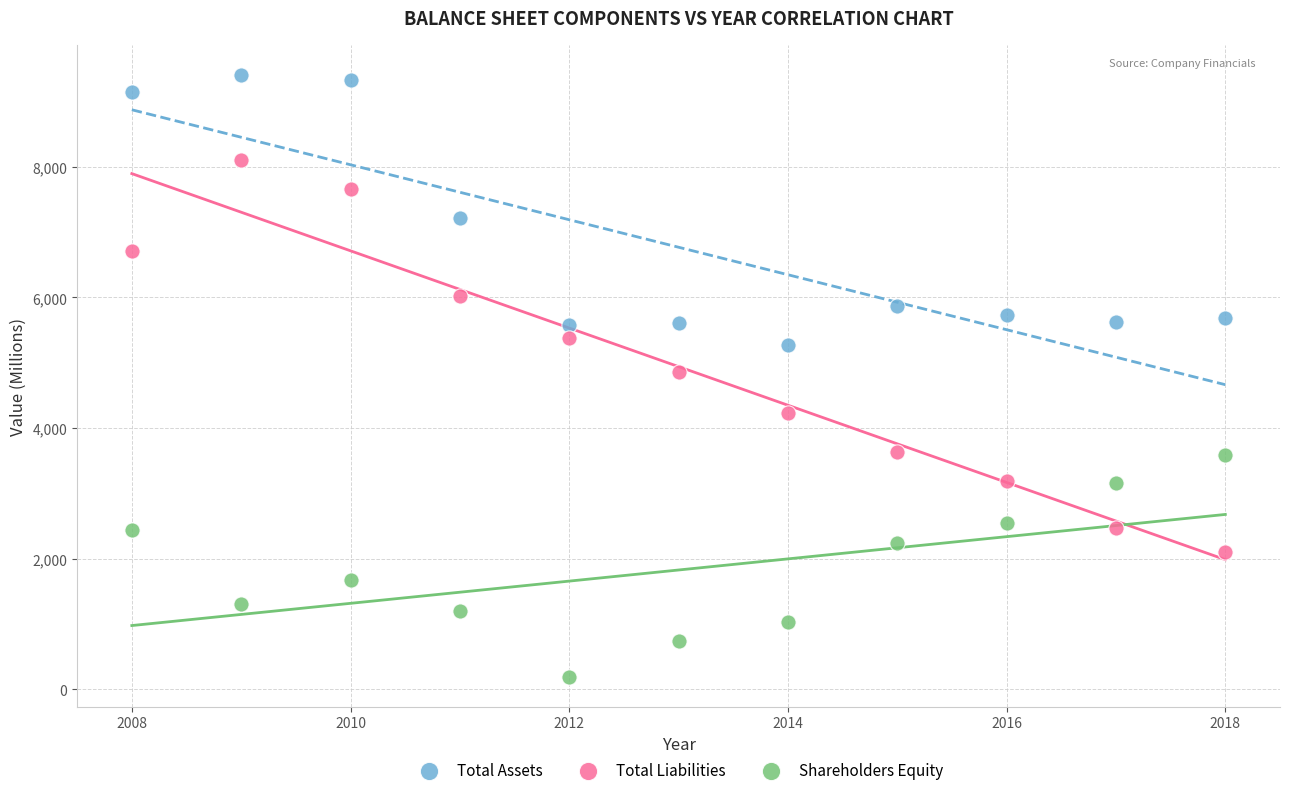

In the Total Assets series, what Y value is closest to 7335?

7216